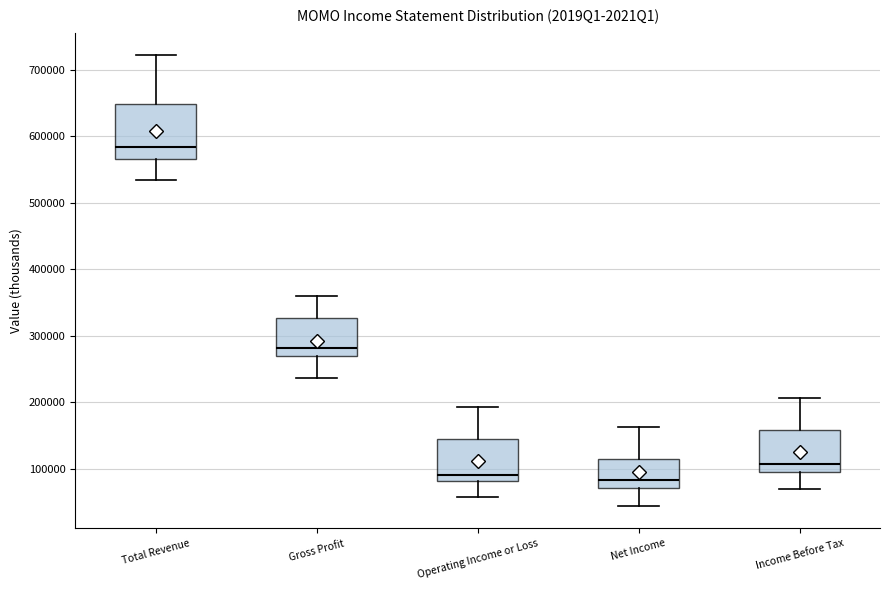

Reading left to right, transcribe this box plot: for each box, give where its median line is, the range the box spans, and where its two whiskers end, as read against the y-axis. The values are not printed on the chart, so give them approximately, as read against the axis.

Total Revenue: median 580000, box 570000 to 650000, whiskers 530000 to 720000
Gross Profit: median 280000, box 270000 to 330000, whiskers 240000 to 360000
Operating Income or Loss: median 90000, box 80000 to 140000, whiskers 60000 to 190000
Net Income: median 80000, box 70000 to 110000, whiskers 40000 to 160000
Income Before Tax: median 110000, box 90000 to 160000, whiskers 70000 to 210000